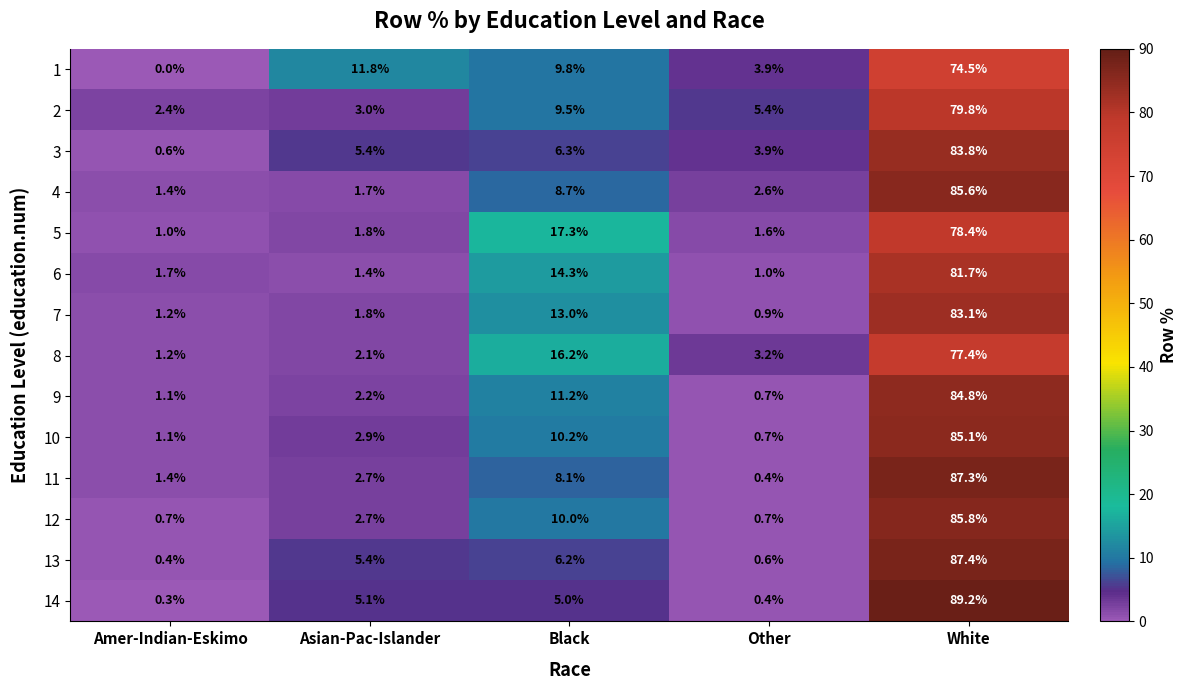

At how many categories does at least one series exceed 42?

1